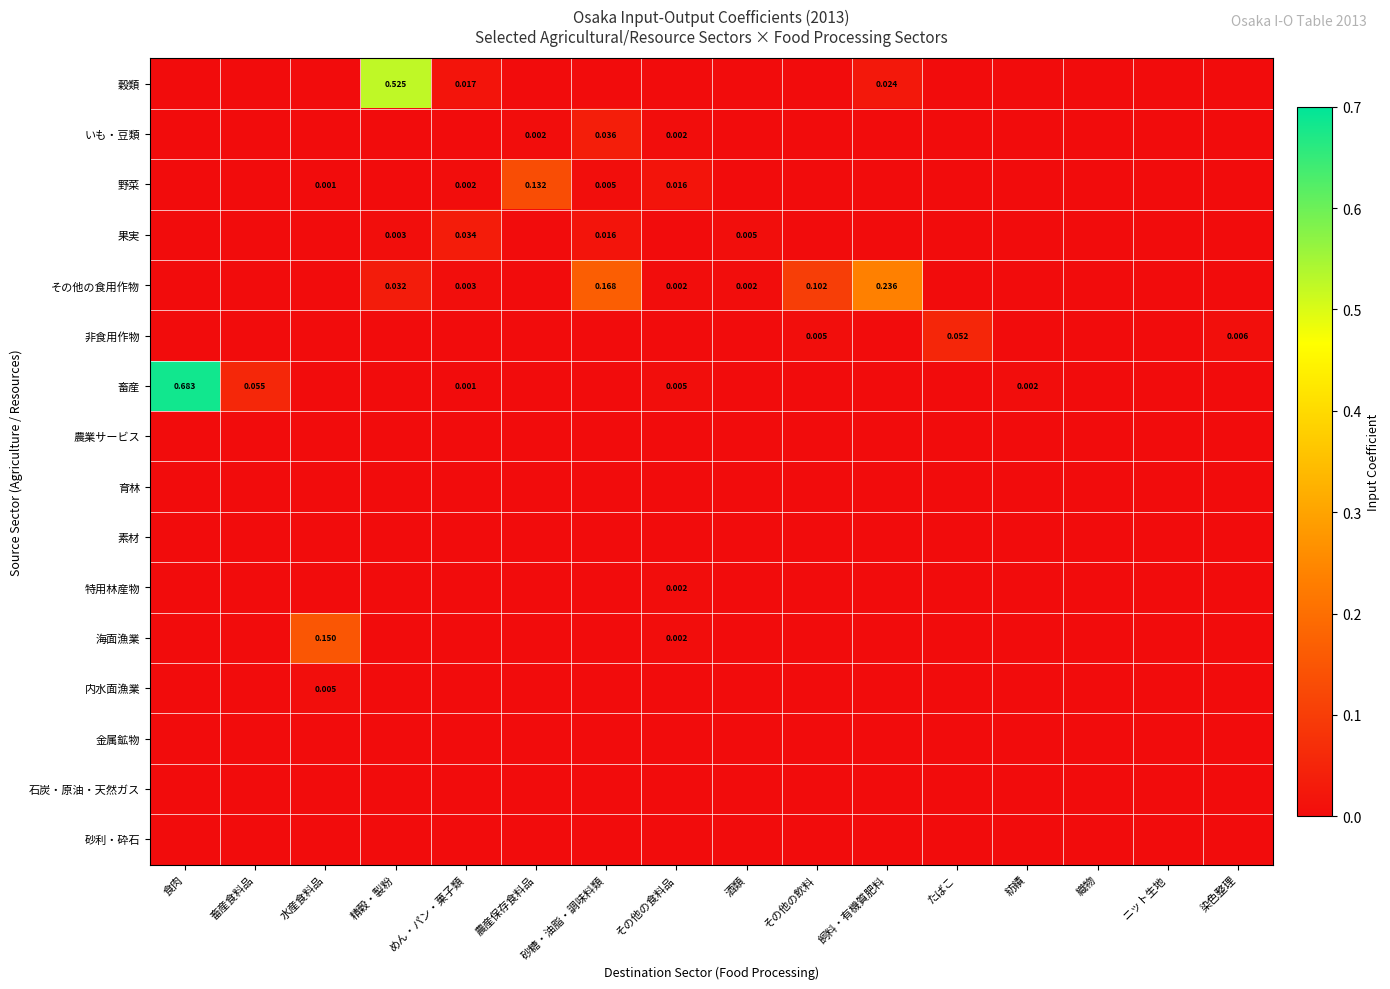

List the labels in order of 内水面漁業 value, smallest first.

食肉, 畜産食料品, 精穀・製粉, めん・パン・菓子類, 農産保存食料品, 砂糖・油脂・調味料類, 酒類, その他の飲料, 飼料・有機質肥料, たばこ, 紡績, 織物, ニット生地, 染色整理, その他の食料品, 水産食料品